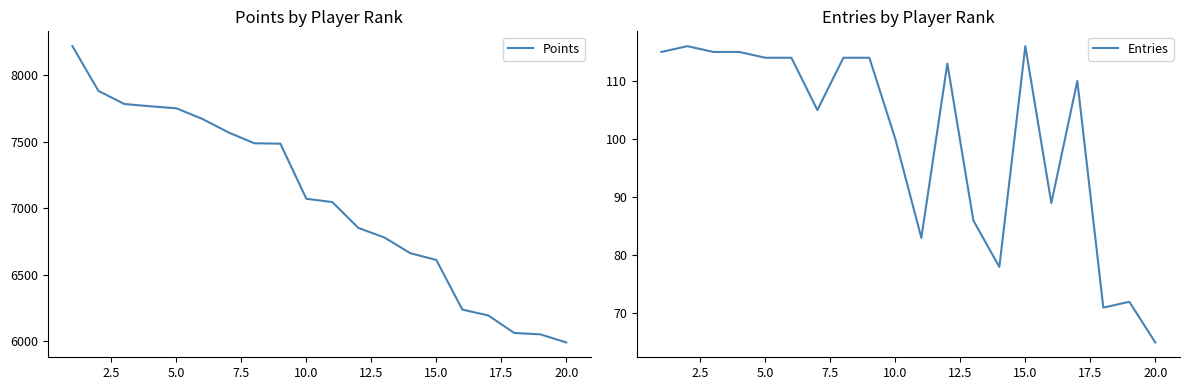

True or false: Points and Entries cross at least once.

False